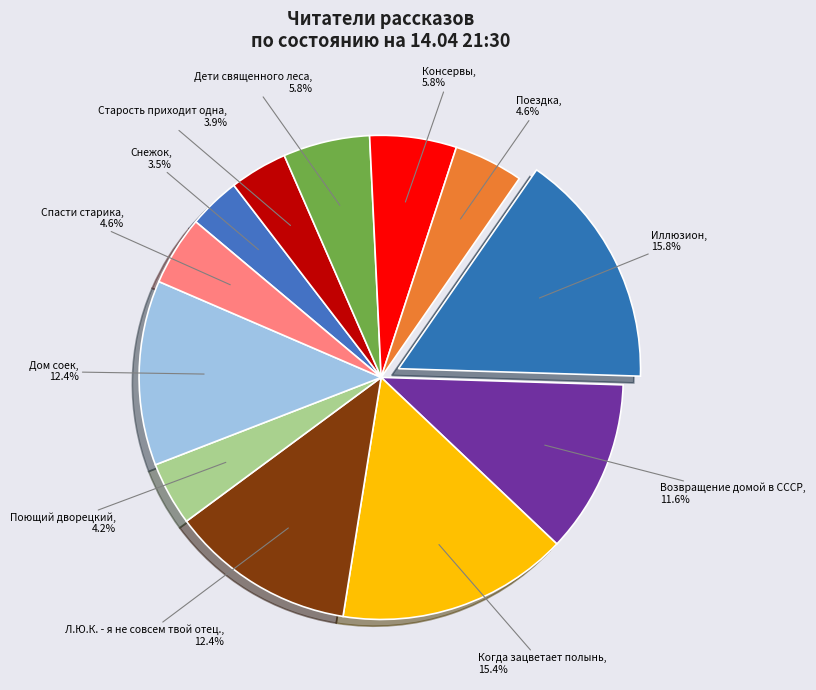

To the nearest percent, what is the average slice percentage?

8%